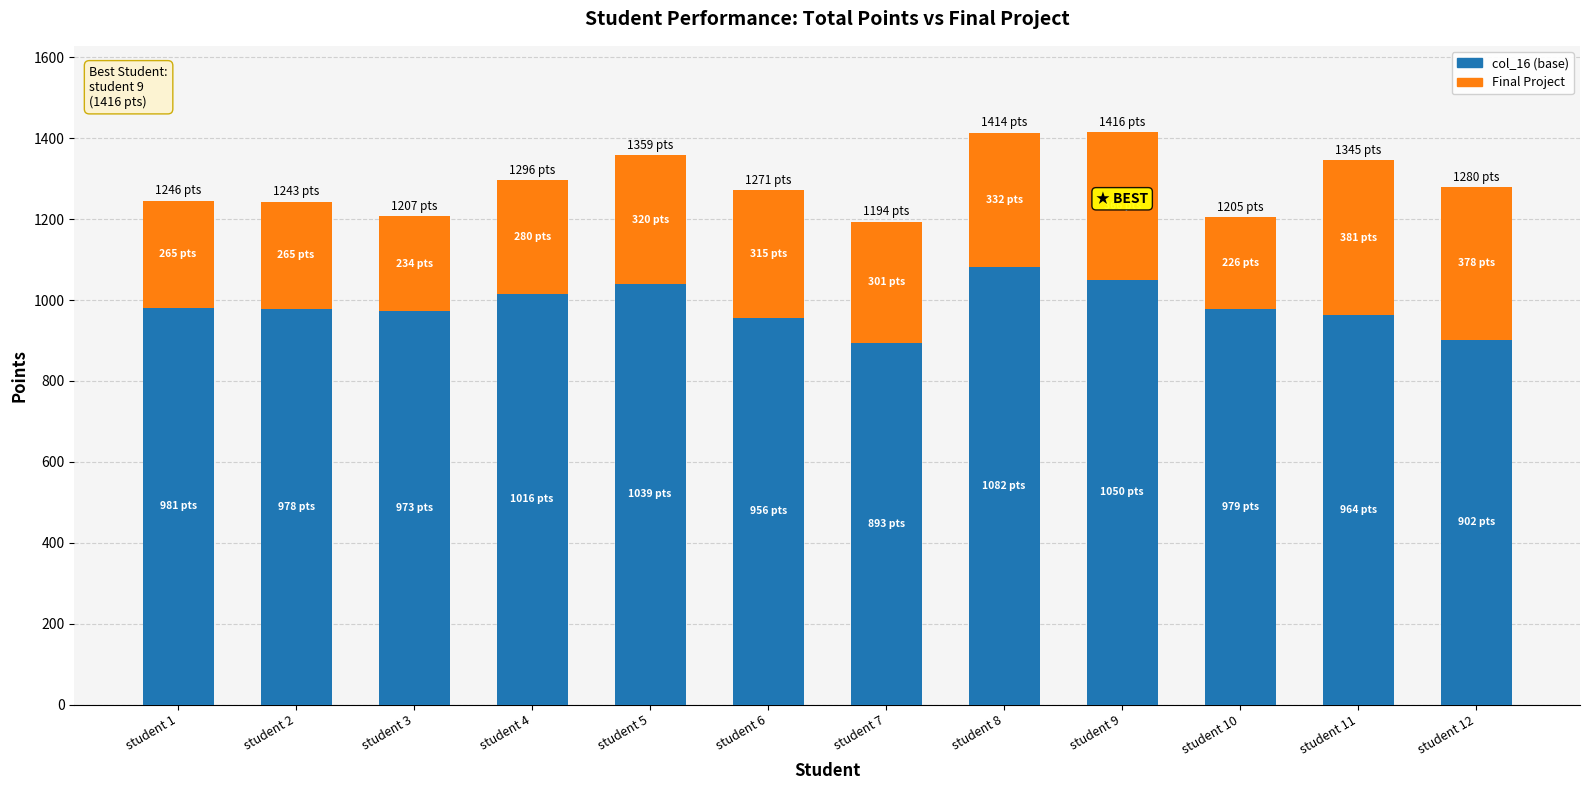

What is the total value across all series at student 11?

1345